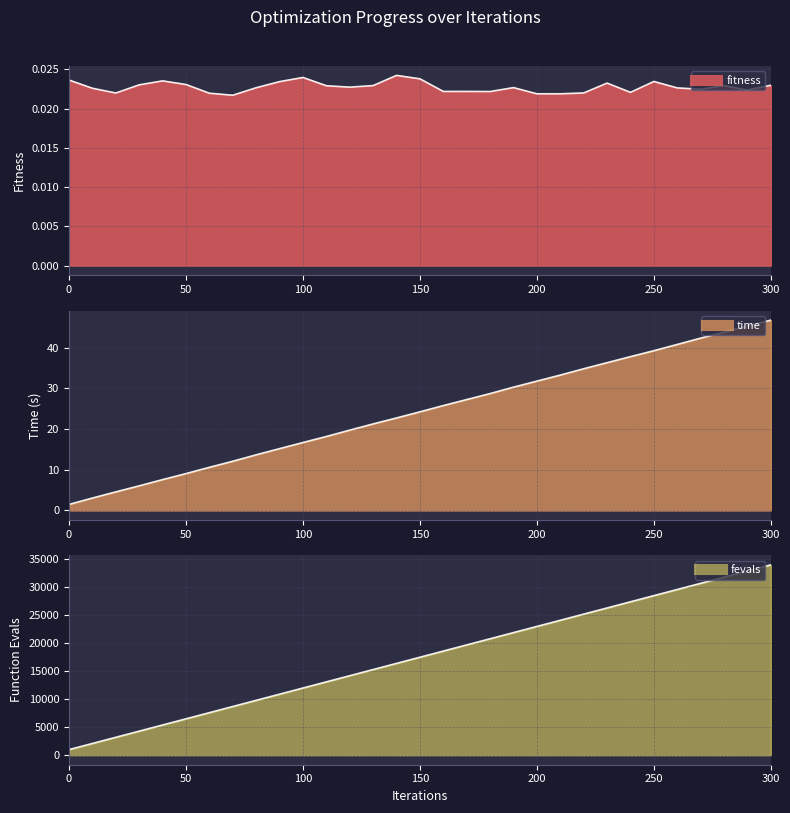

Between 100 and 190, which series saw the biggest shift?

fevals